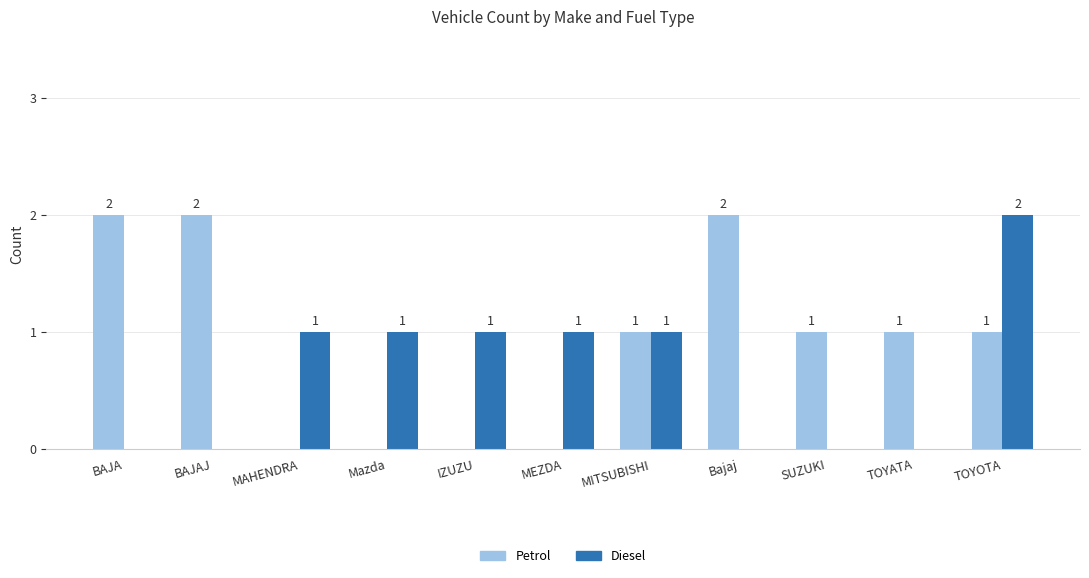

How many Diesel values are between 0 and 1?

10